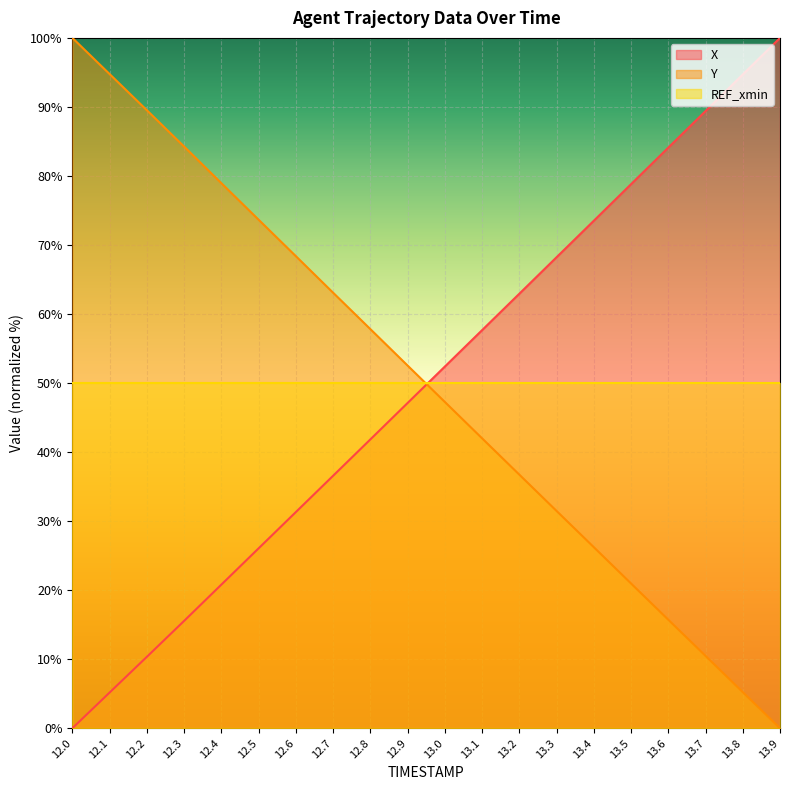

How many categories are shown in the chart?

20